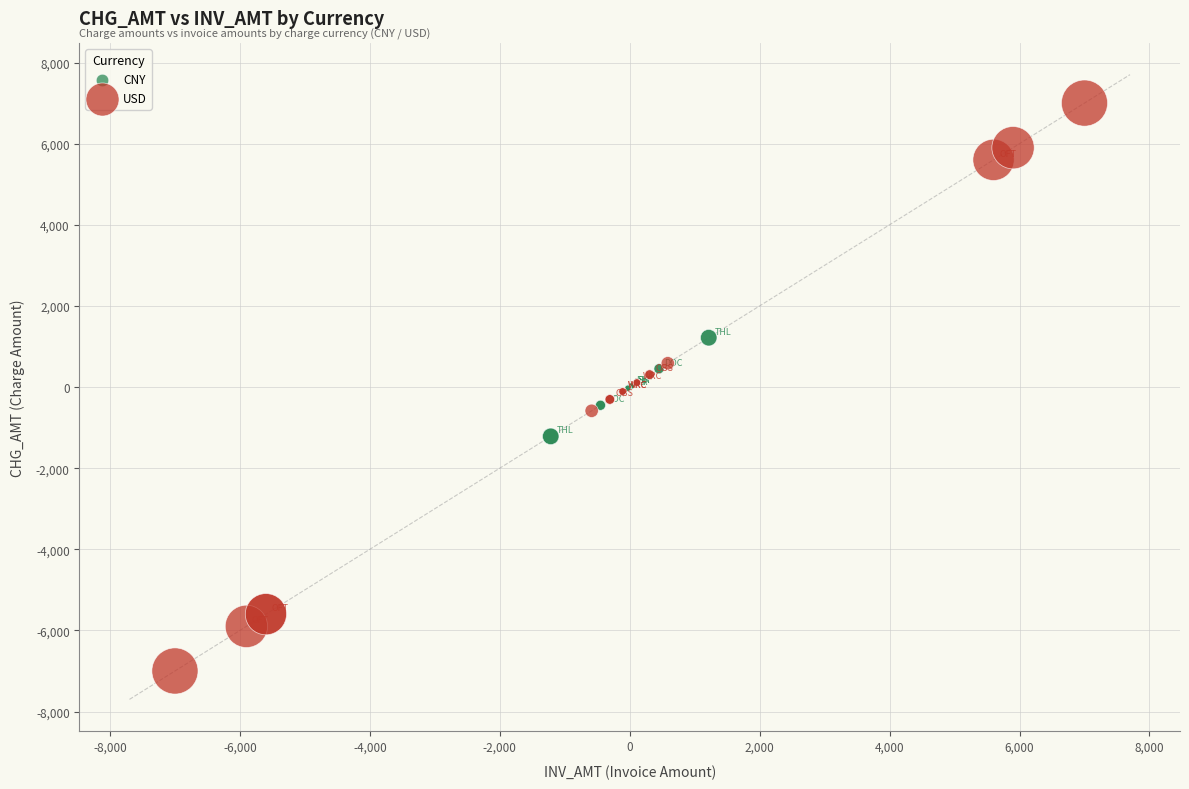

Which series reaches the maximum Y coordinate?

USD